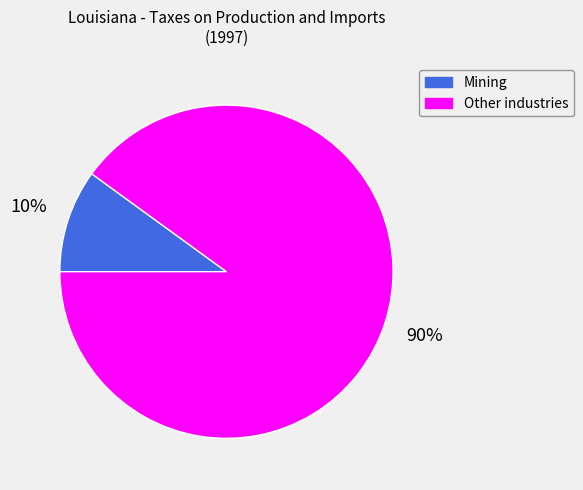

To the nearest percent, what is the average slice percentage?

50%